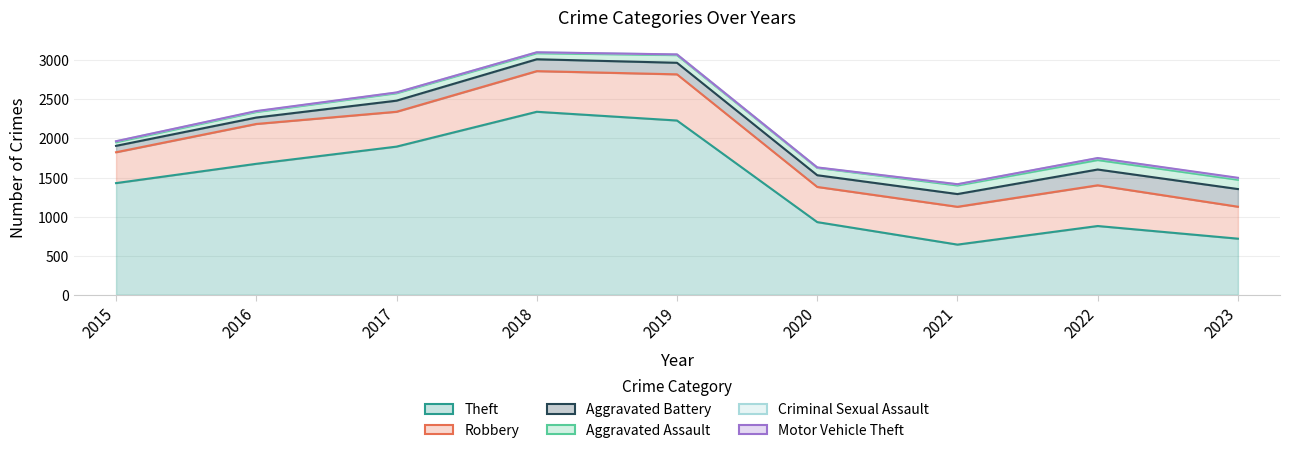

What is the difference between the Criminal Sexual Assault values at 2019 and 2021?

6